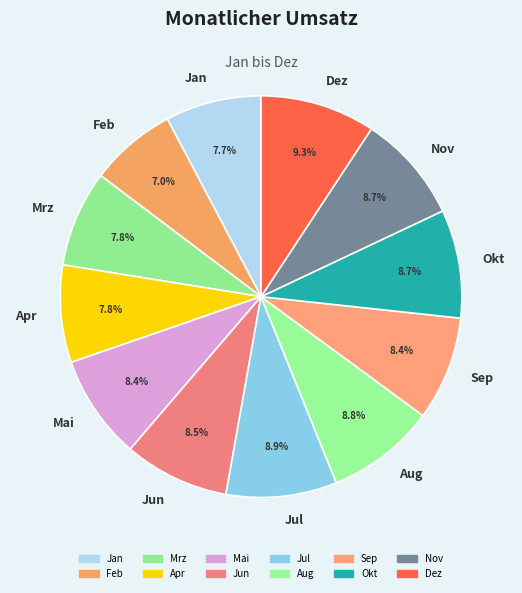

How many segments does this pie chart have?

12